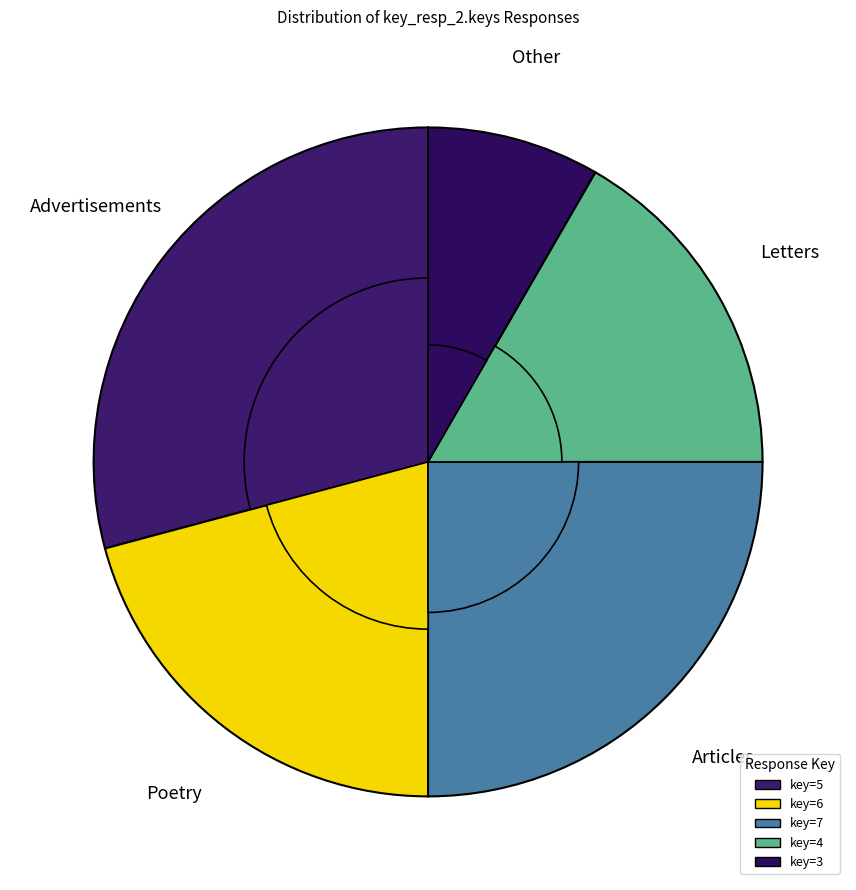

What is the change in value from 6 to 7?

+2